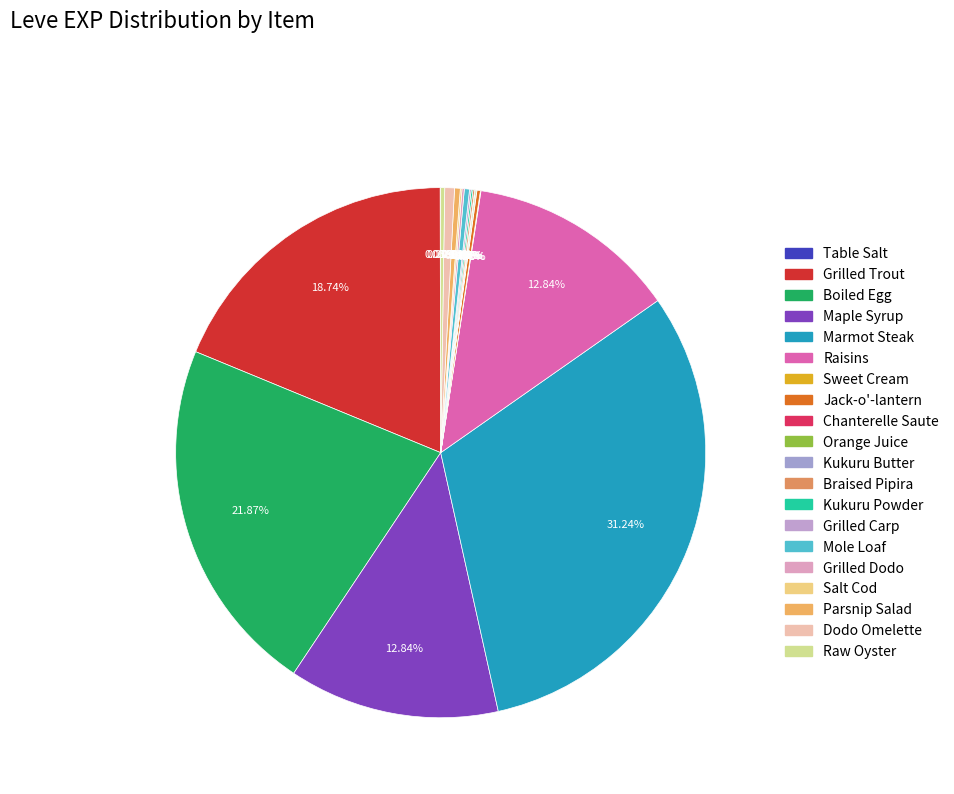

What is the change in value from Orange Juice to Kukuru Powder?

+1